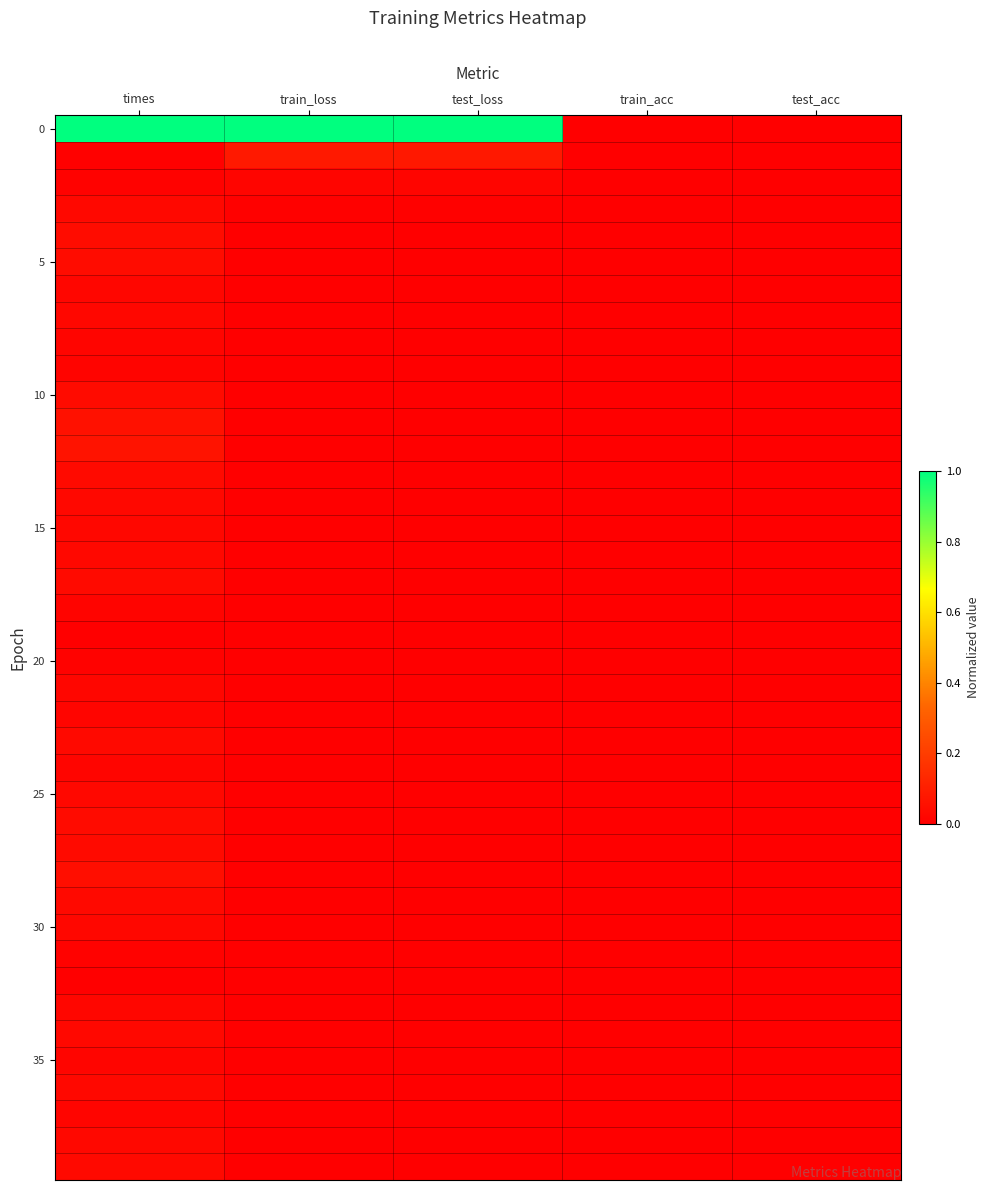

Which has a higher value, train_loss or test_loss?

train_loss